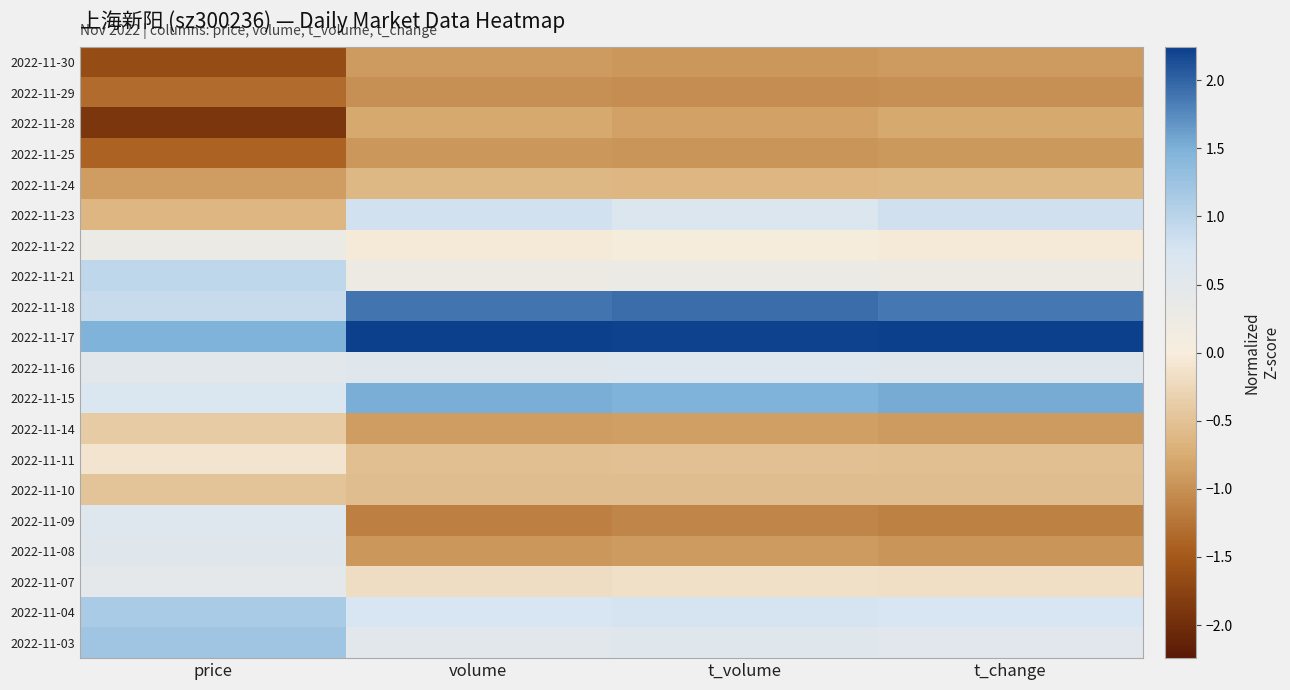

Which series has the largest total across all categories?

2022-11-17